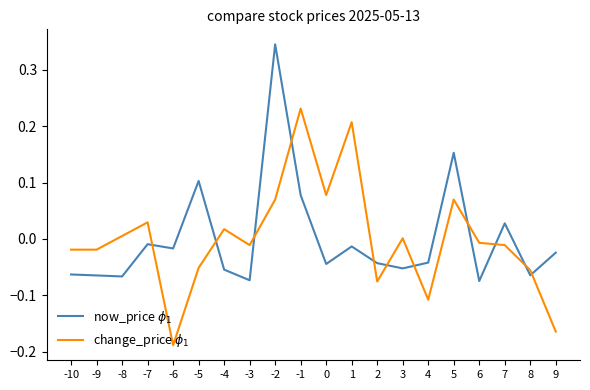

Does the chart display data point markers on the line(s)?

No